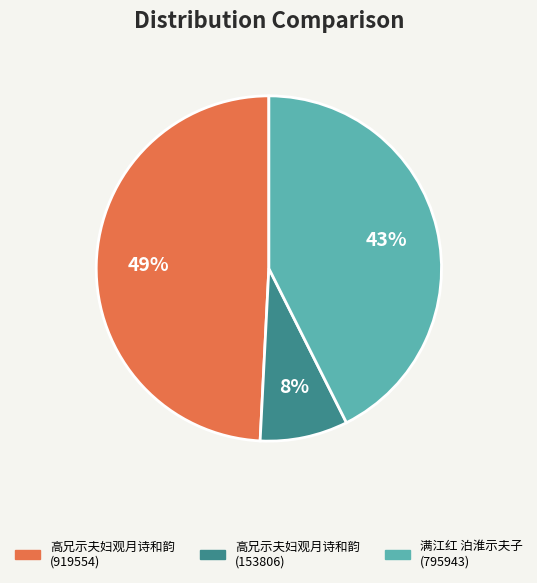

Rank the categories by value from lowest to highest.

高兄示夫妇观月诗和韵 (153806), 满江红 泊淮示夫子, 高兄示夫妇观月诗和韵 (919554)